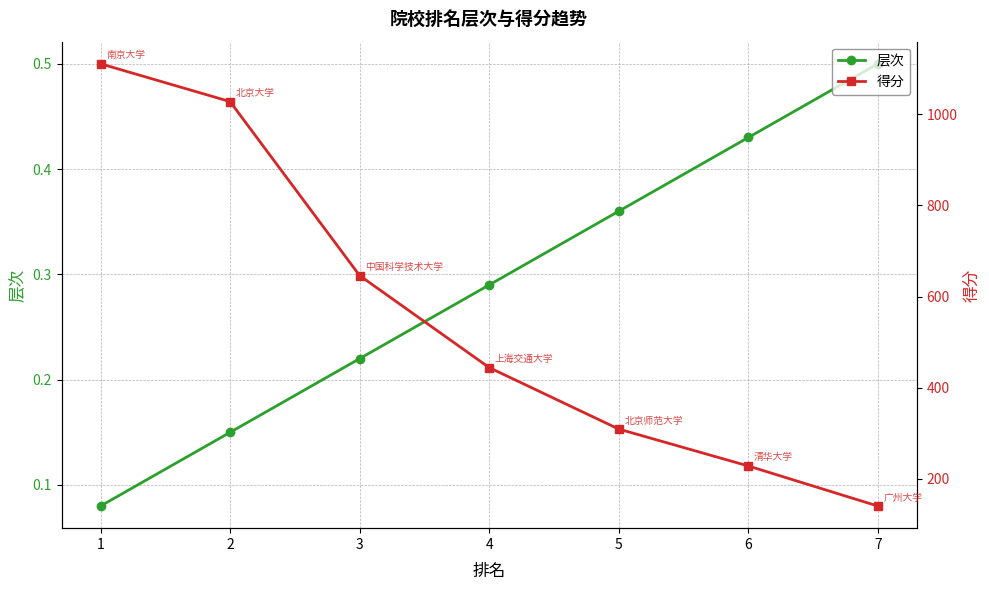

Reading left to right, extract all data points from this chart.

层次: 0.1	0.1	0.2	0.3	0.4	0.4	0.5
得分: 1111.0	1028.0	646.0	444.0	309.0	228.0	140.0